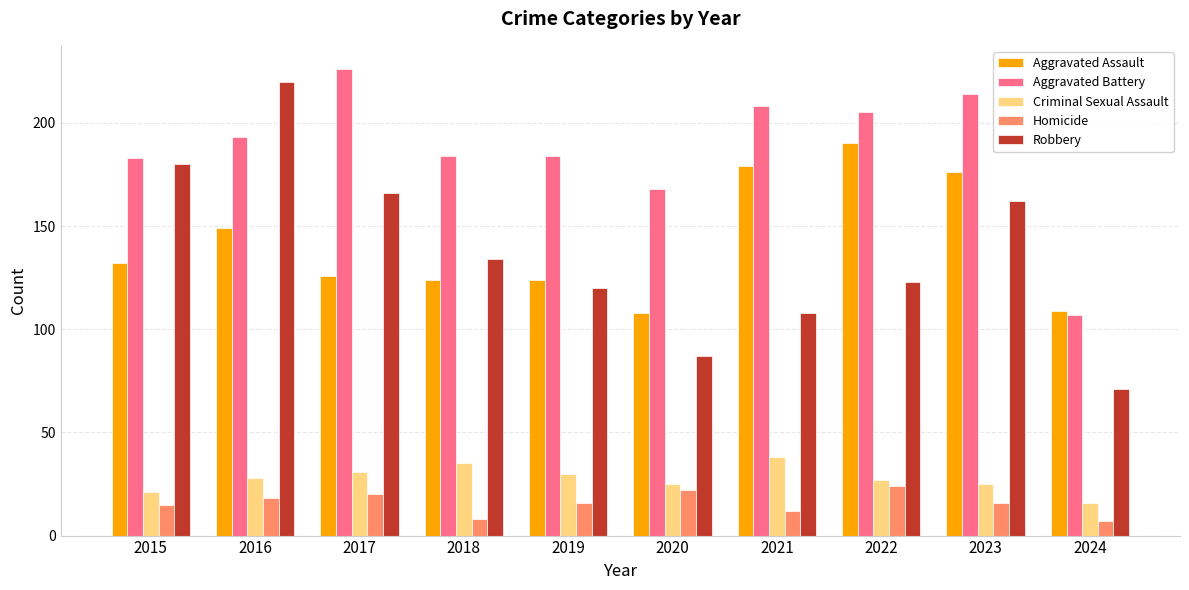

Which series changed the most between 2023 and 2024?

Aggravated Battery